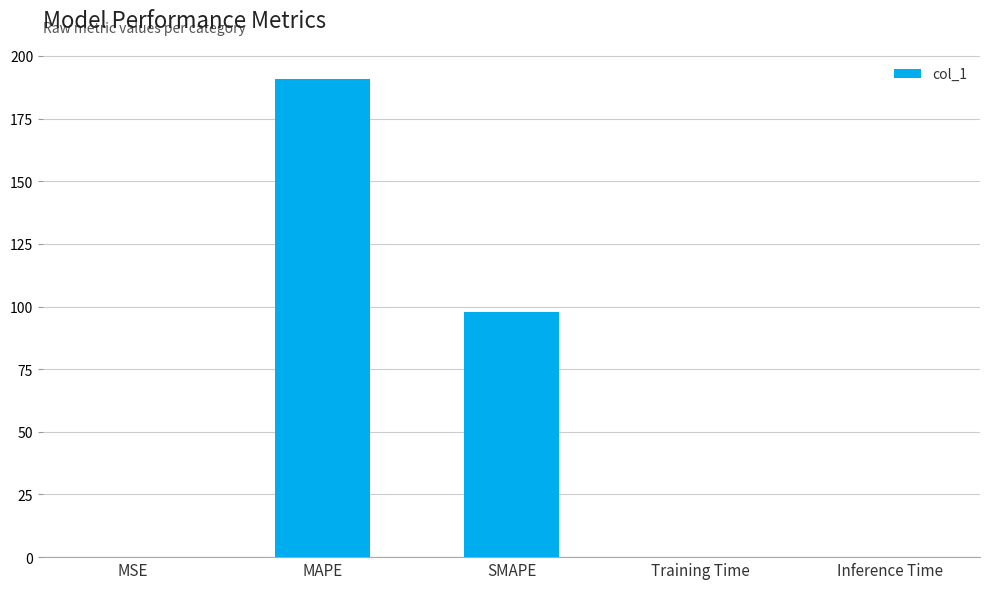

Is it true that the value at SMAPE is 159.5?

False